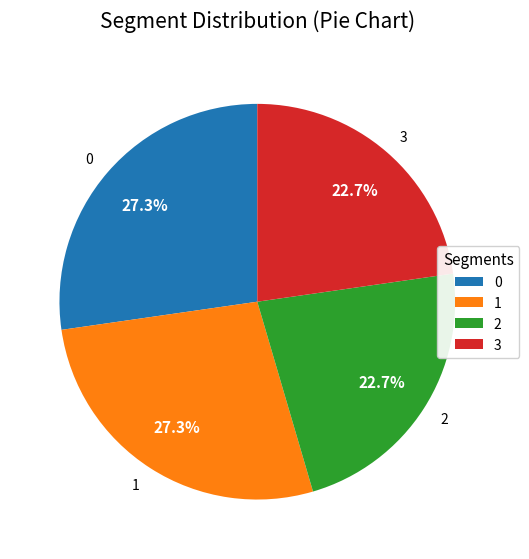

Count the number of slices in the pie.

4